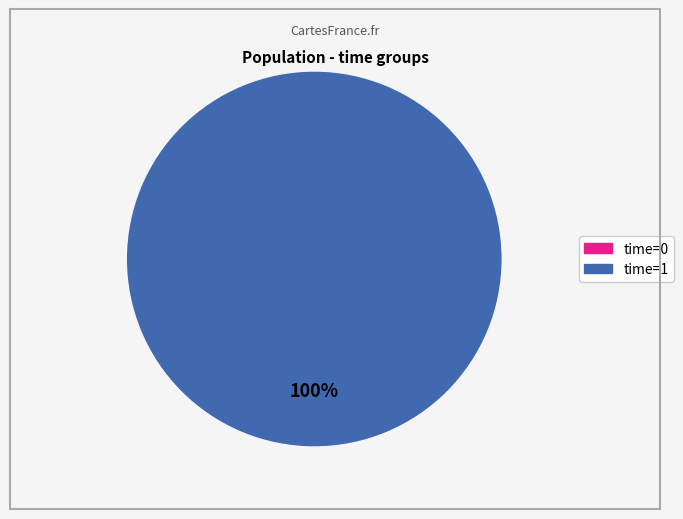

Is there any slice that represents more than half of the pie?

Yes